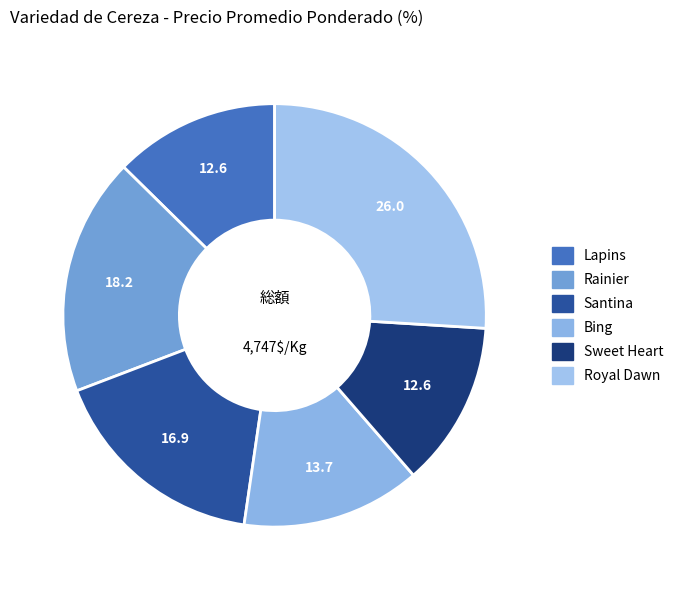

Count the number of slices in the pie.

6